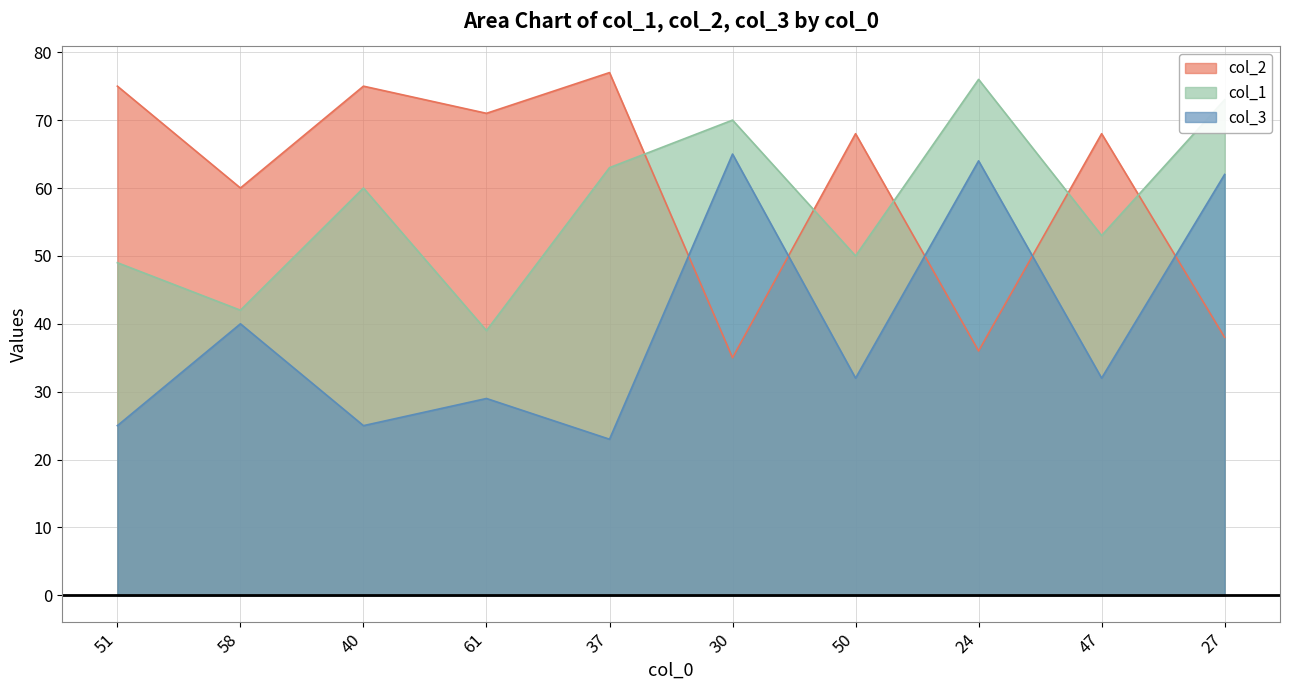

List the labels in order of col_1 value, smallest first.

61, 58, 51, 50, 47, 40, 37, 30, 27, 24